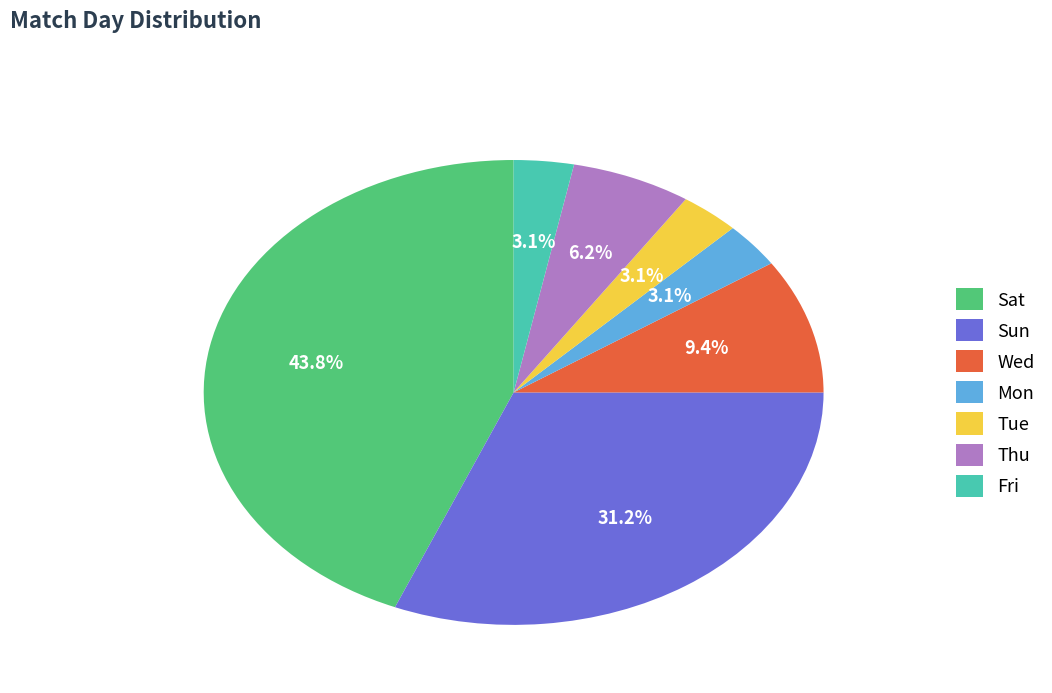

Between Sat and Sun, which is larger?

Sat